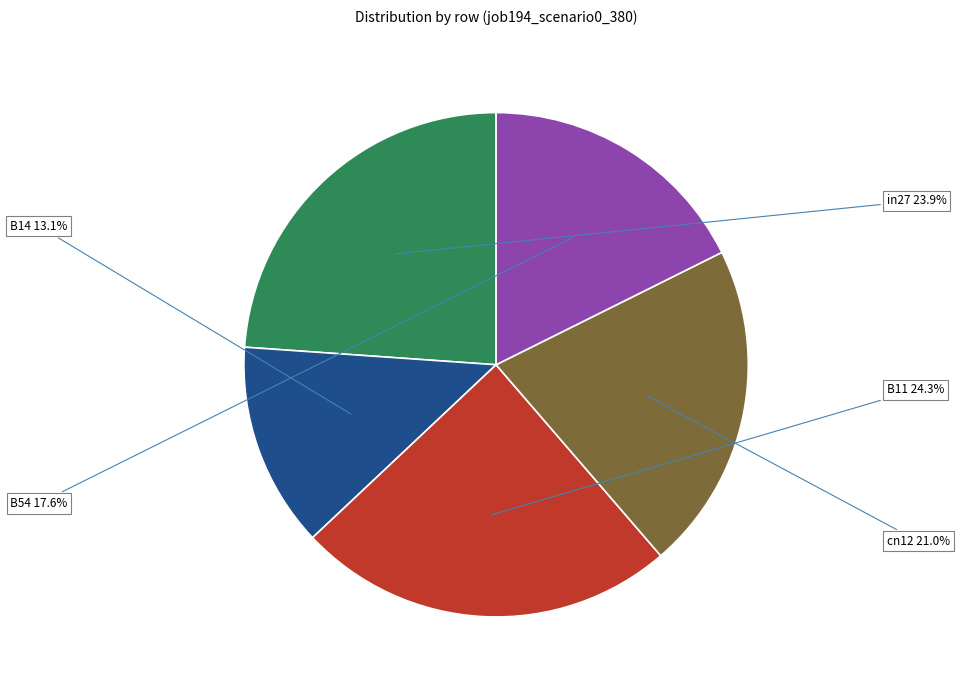

Is there any slice that represents more than half of the pie?

No